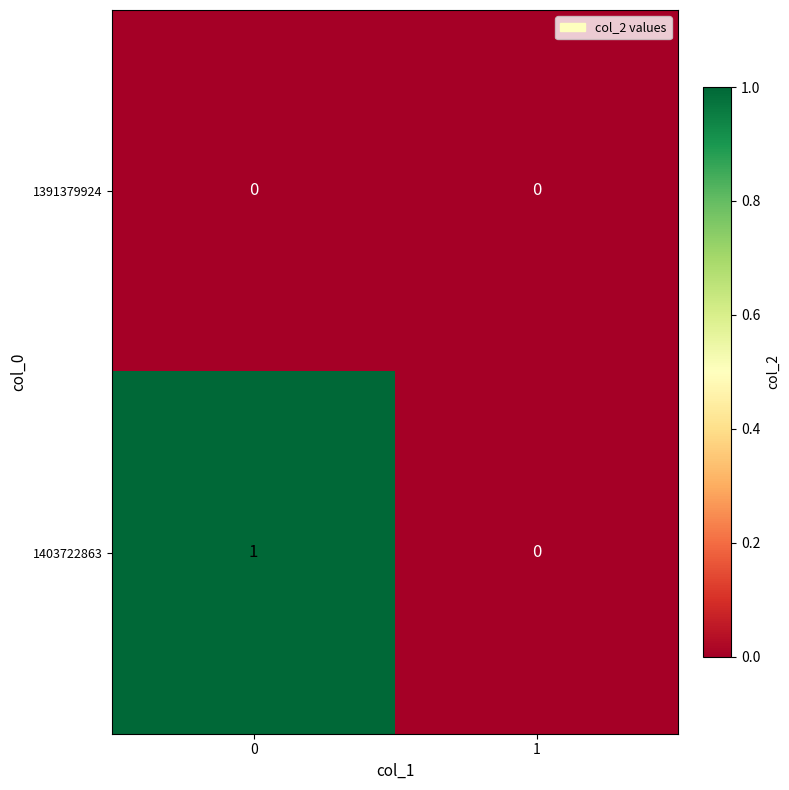

How many values in 1403722863 are above zero?

1